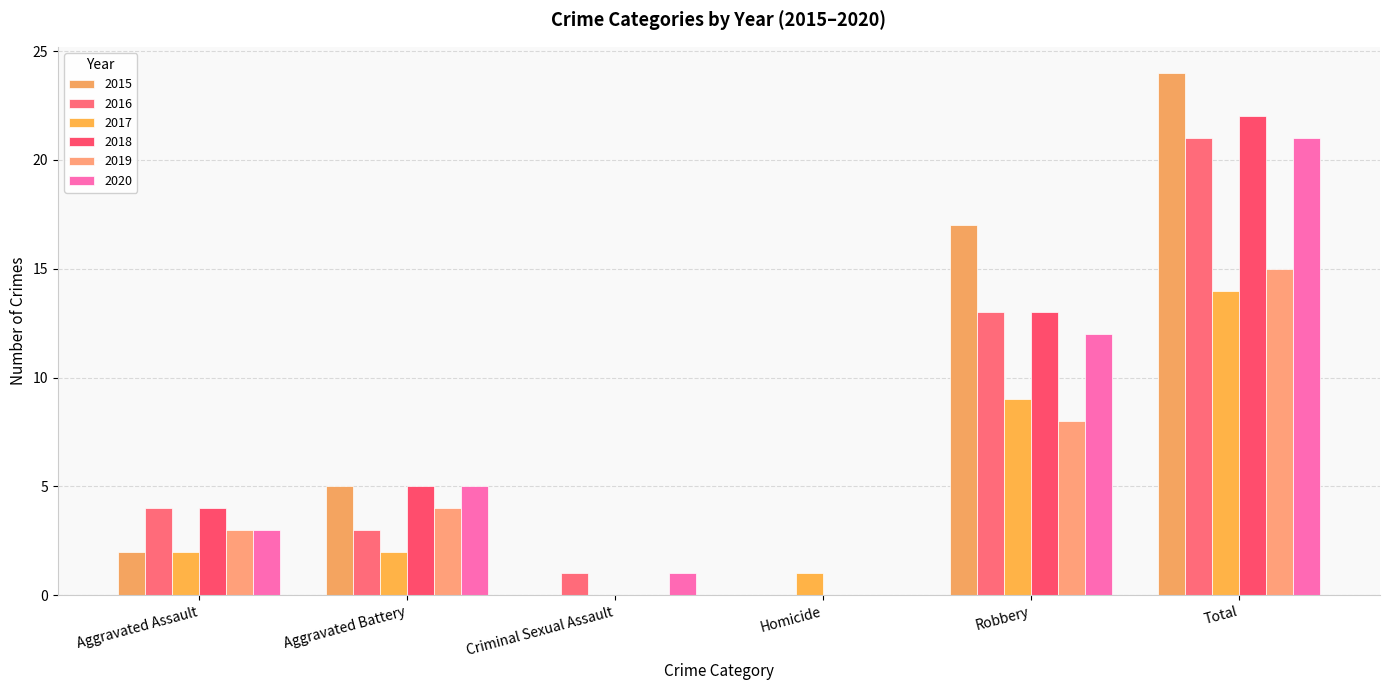

What is the maximum value for 2016?

21